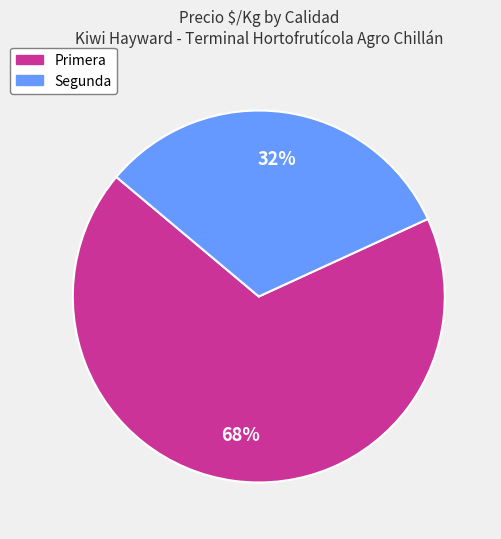

Is the sum of Segunda and Primera greater than half?

Yes